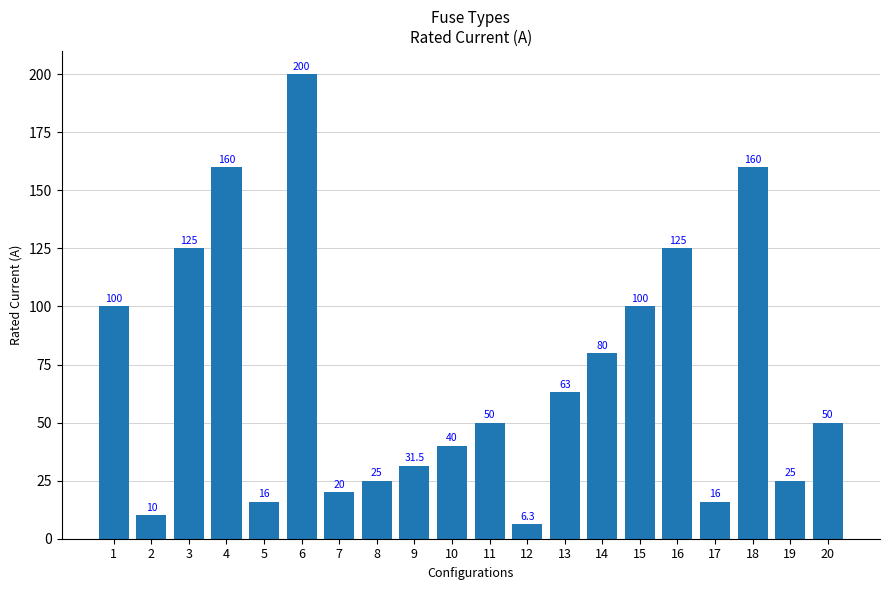

True or false: the data shows 100.0 at 15.

True